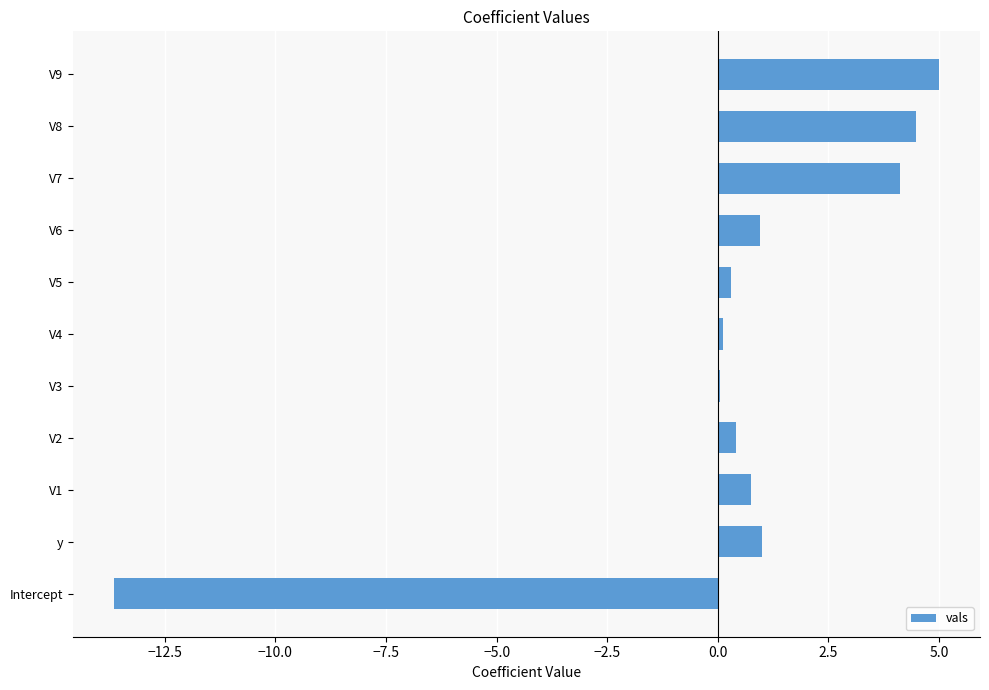

How many categories are shown in the chart?

11